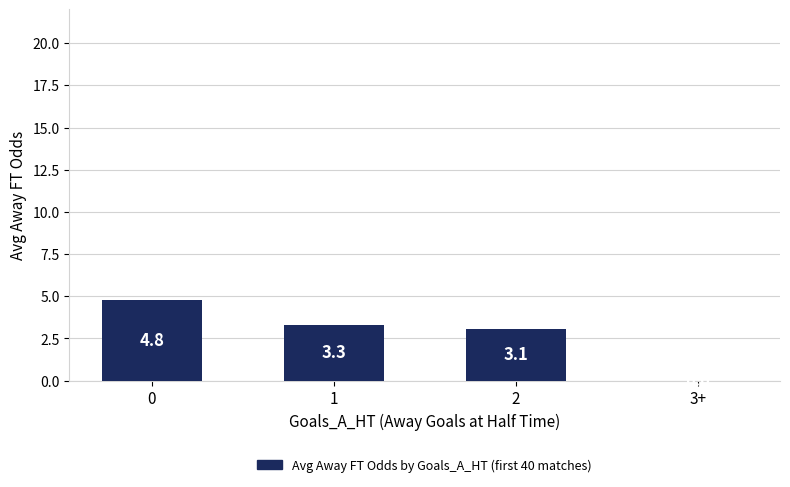

What is the change in value from 0 to 3+?

-4.8